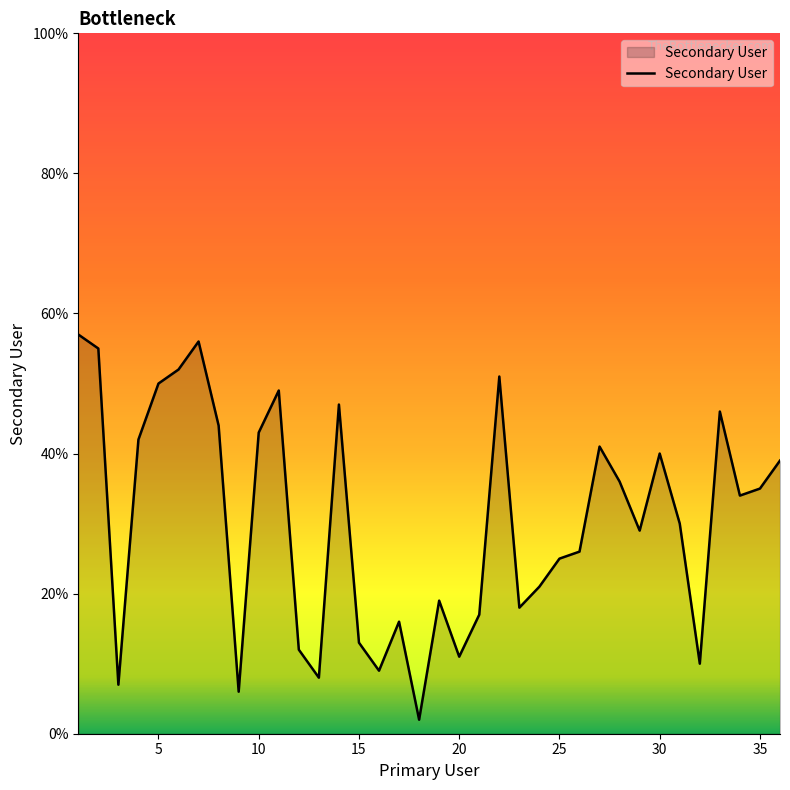

What is the greatest value displayed?

57